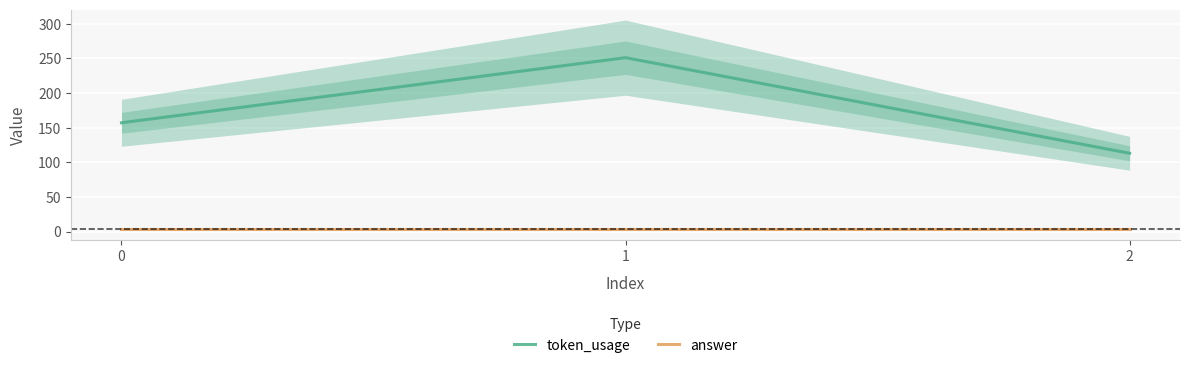

How many lines are shown in the chart?

2